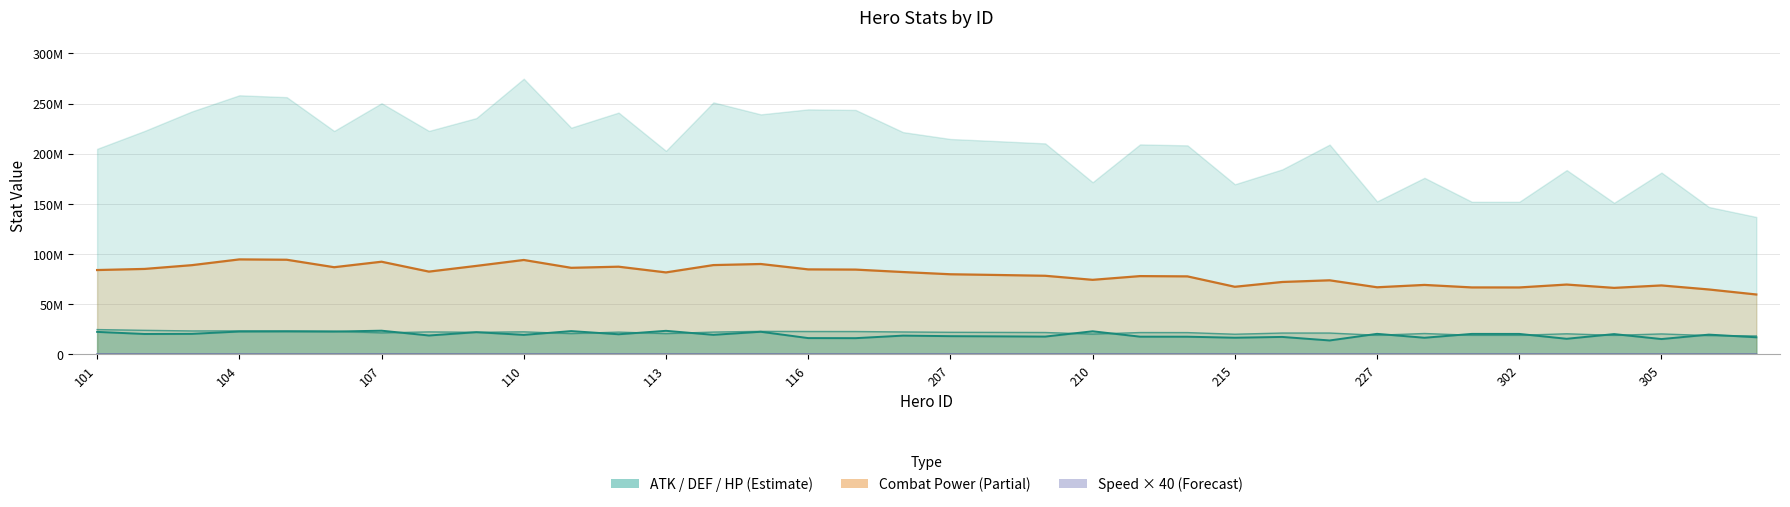

What is the value of the atk (line) point at the 1st from the left?

22500569